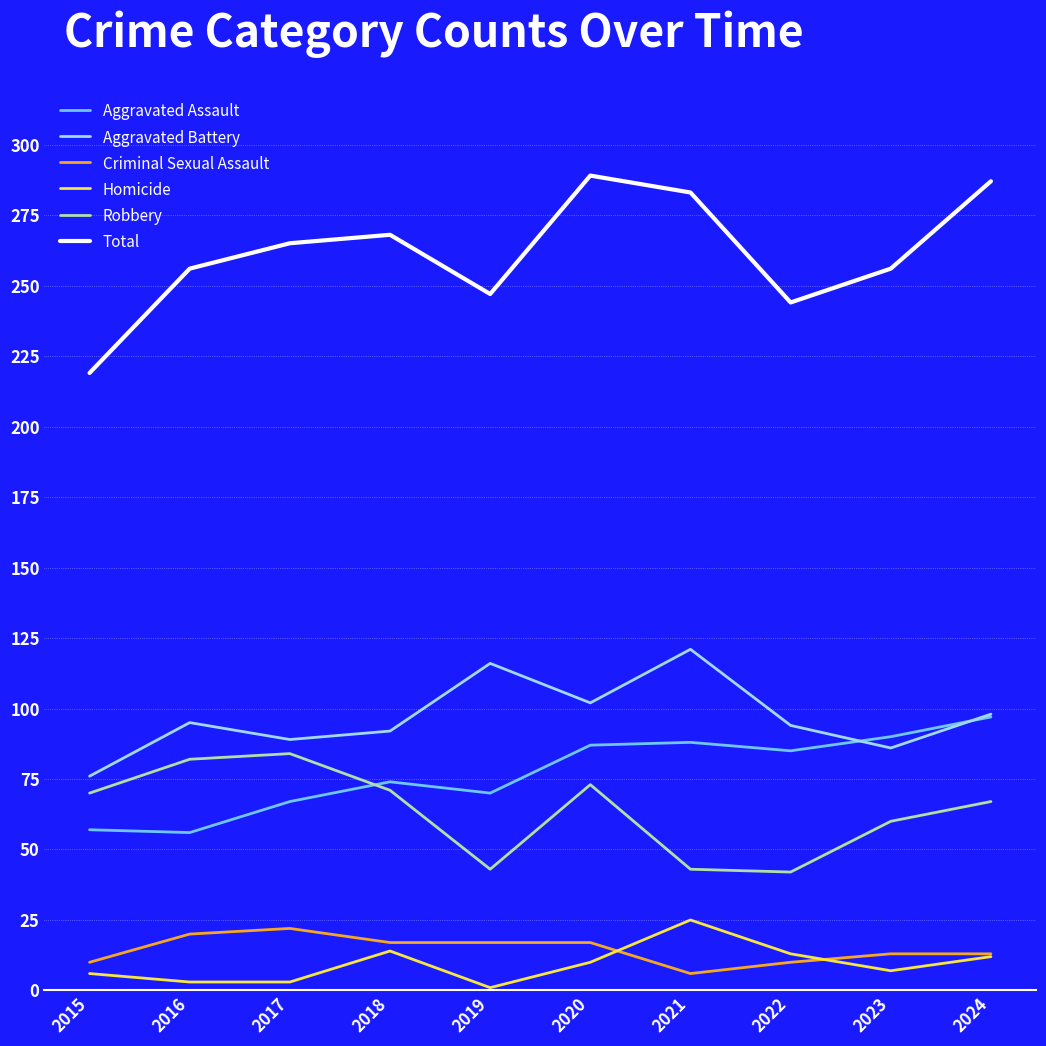

True or false: Aggravated Assault has a value of 88 at 2021.

True